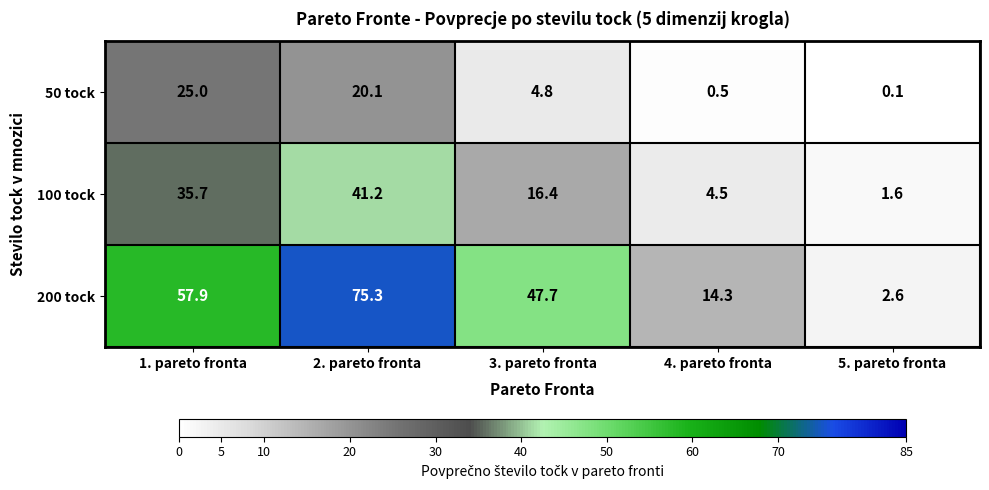

What is the difference between the highest and lowest values at 2. pareto fronta?

55.2